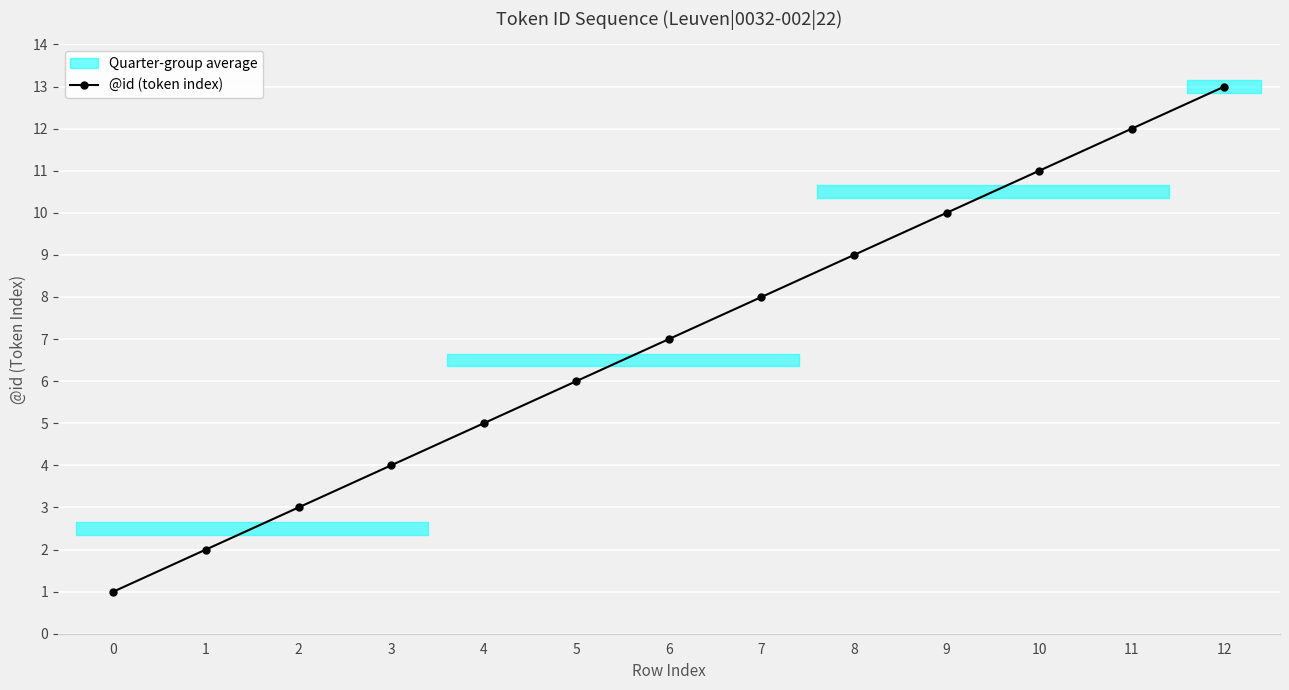

What is the value of the 6th point from the left?

6